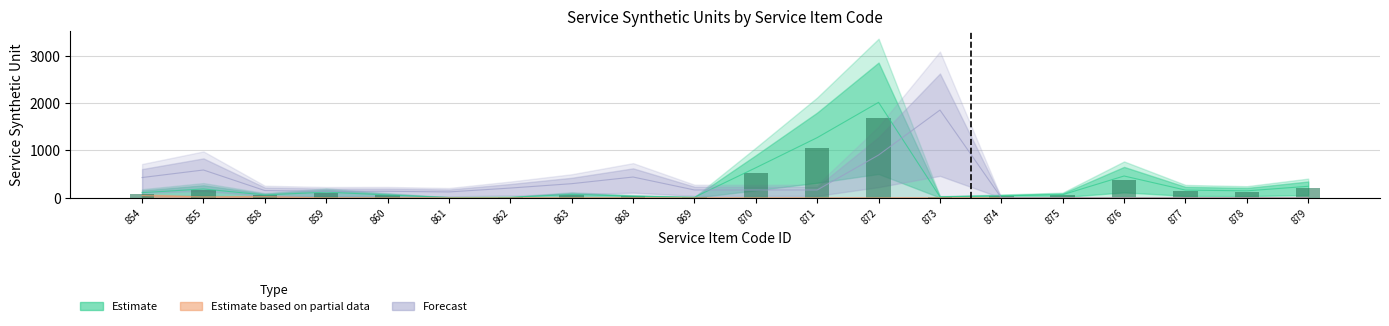

Which has a higher value, 870 or 873?

870